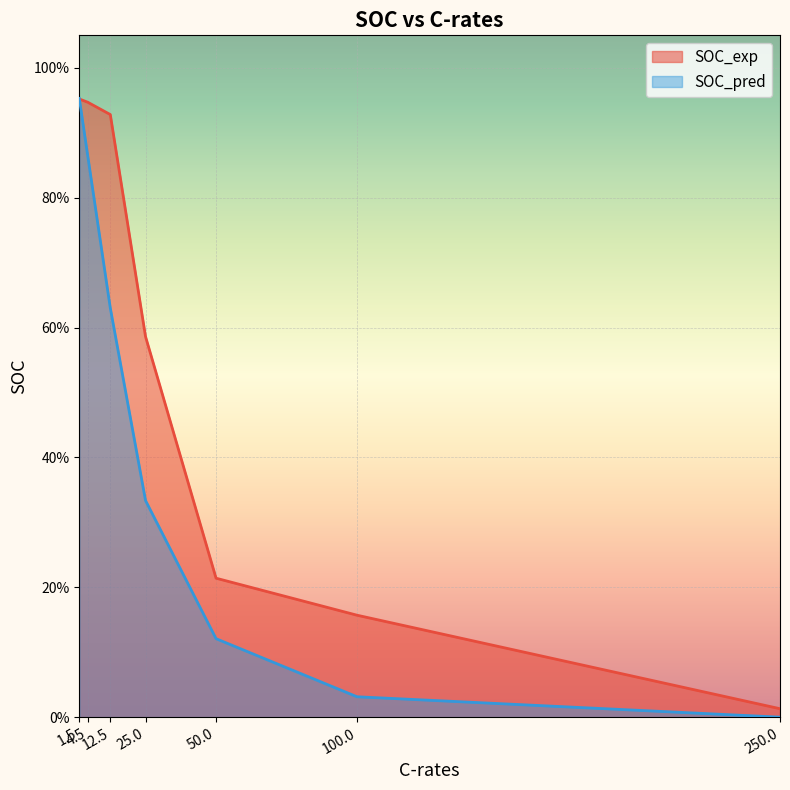

What are all the series names shown in the legend?

SOC_exp, SOC_pred